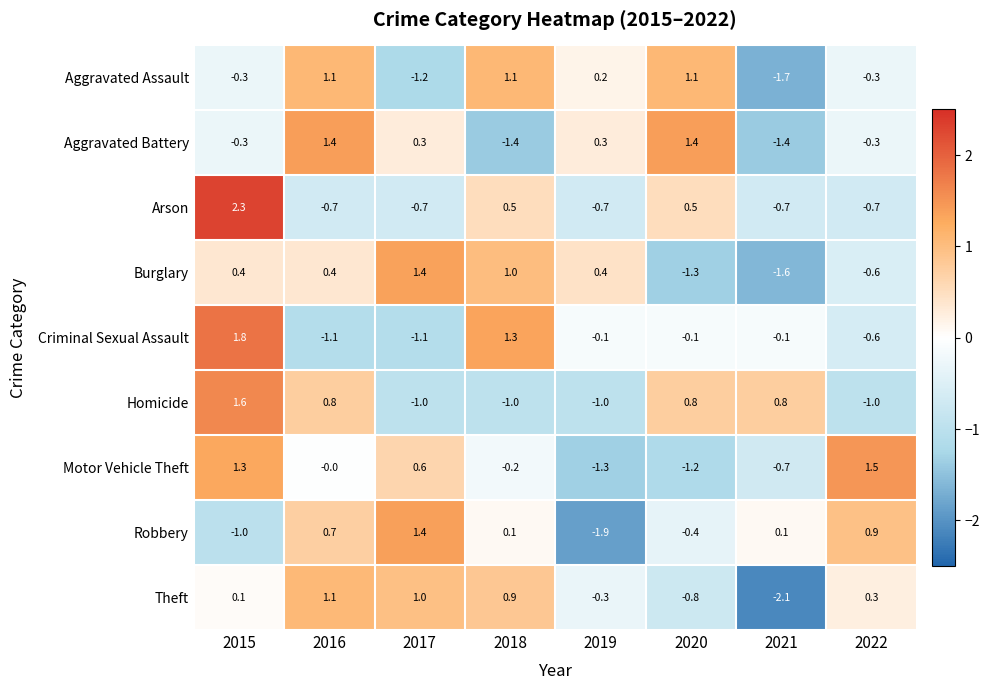

What is the difference between the second highest and second lowest values in the Homicide series?

1.8